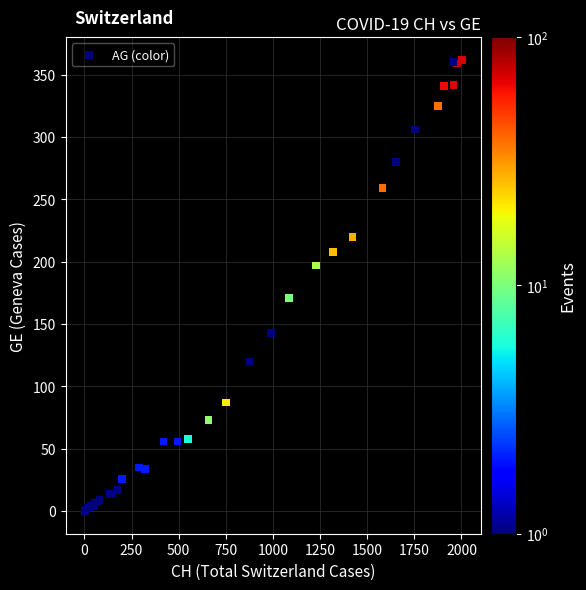

What Y value in the scatter plot is closest to 181?

171